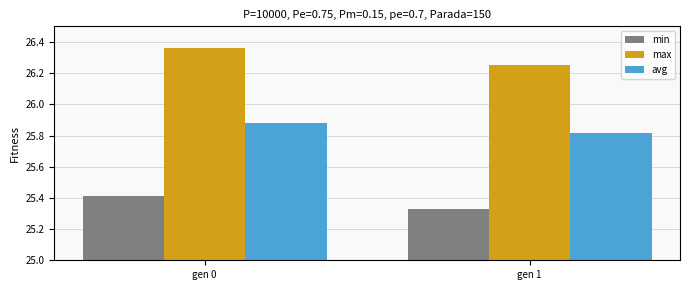

Rank the series at gen 0 from highest to lowest value.

max, avg, min